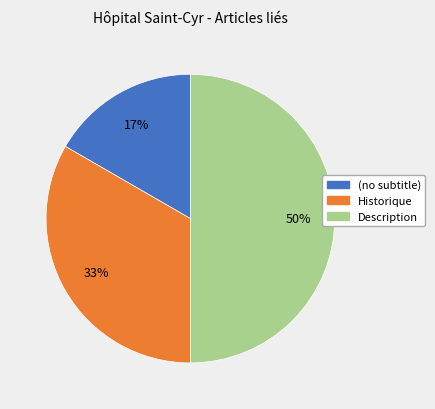

The Historique slice represents 27% of the pie. True or false?

False